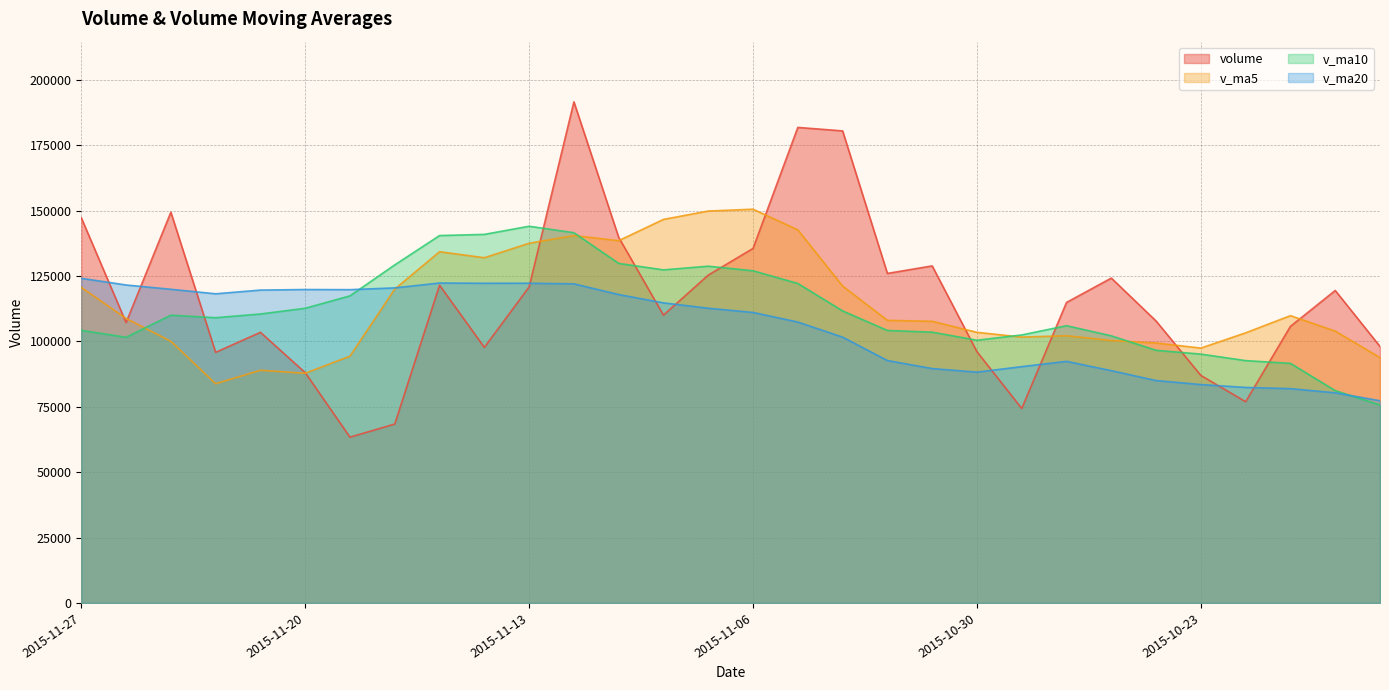

Which category has the lowest value across all series?

2015-11-19